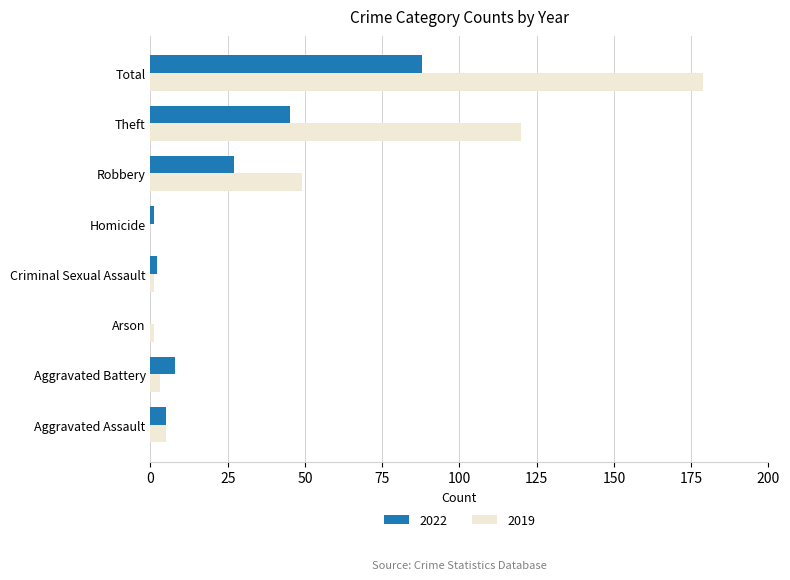

What is the total value across all series at Theft?

165